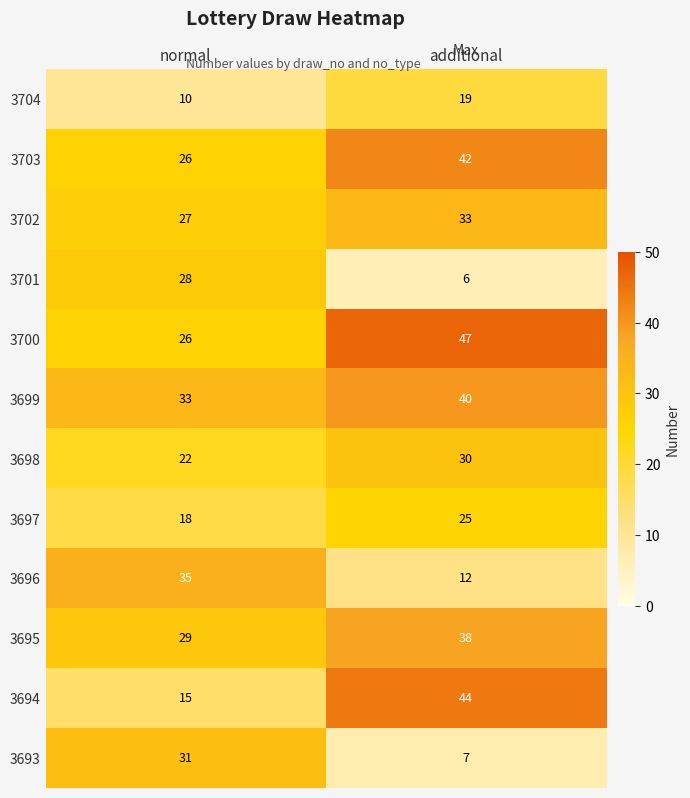

What is the difference between the 3694 values at additional and normal?

29